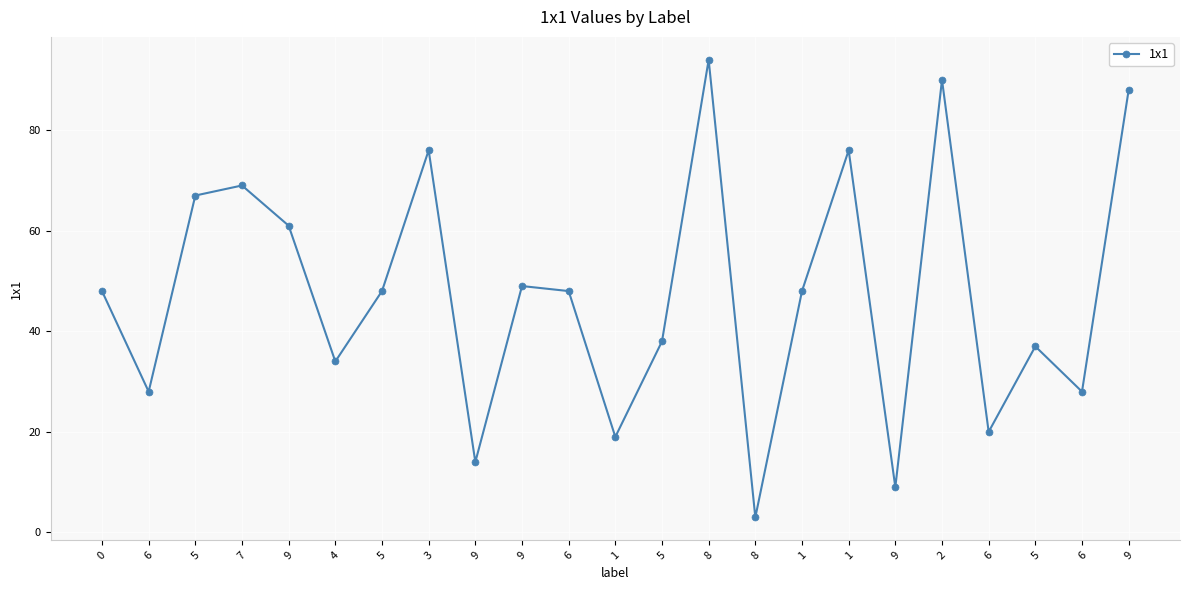

Reading left to right, what are all the values shown in this chart?

0=48	6=28	5=67	7=69	9=61	4=34	5=48	3=76	9=14	9=49	6=48	1=19	5=38	8=94	8=3	1=48	1=76	9=9	2=90	6=20	5=37	6=28	9=88